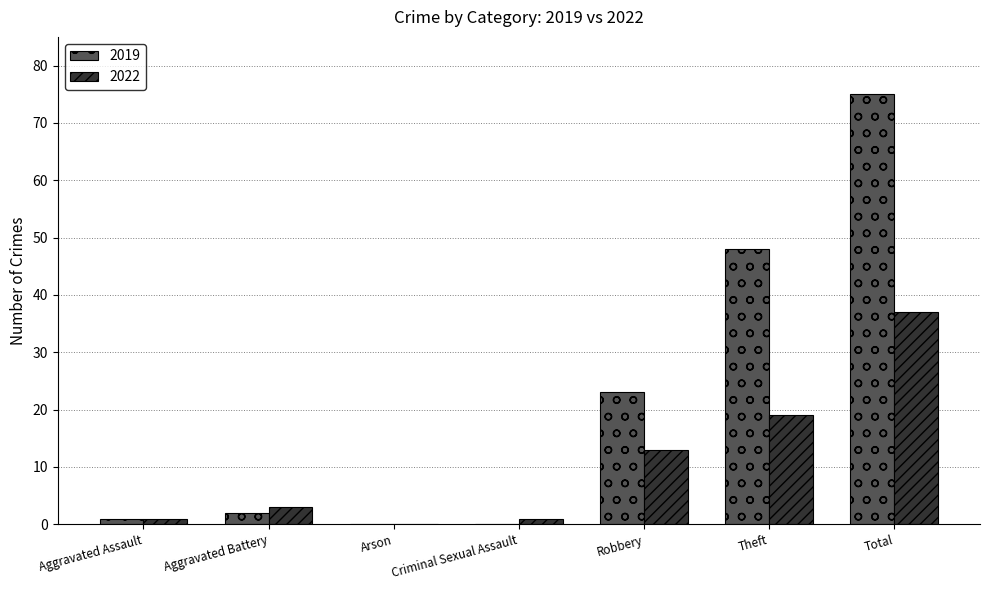

At which label is 2022 closest to 18?

Theft